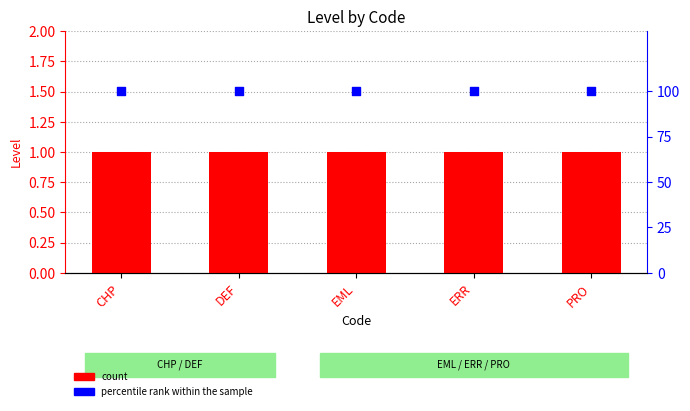

What is the total value across all series at ERR?

101